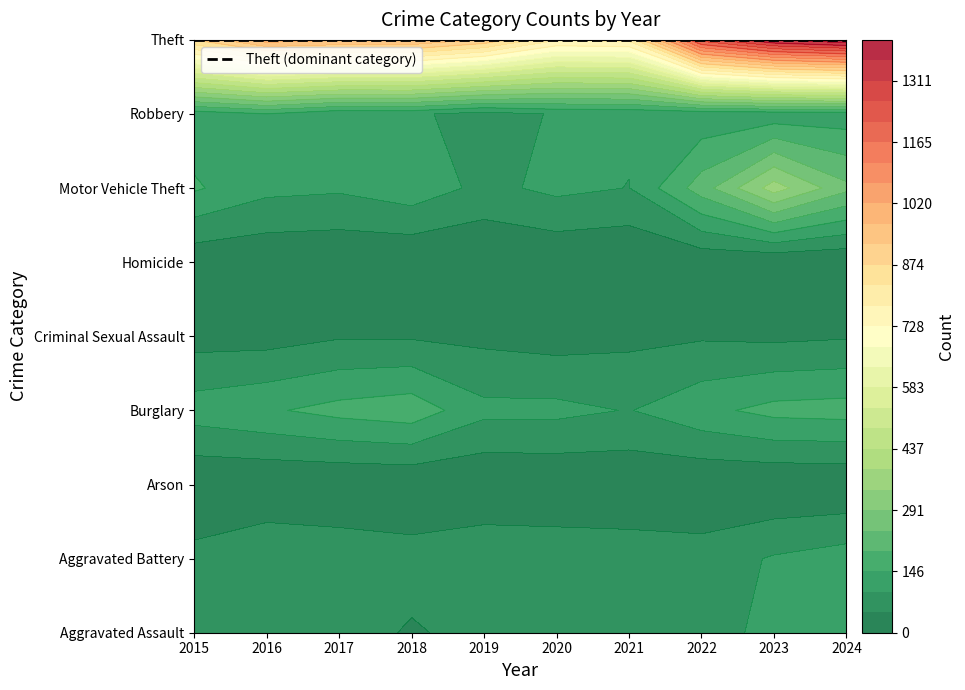

What is the average value of the Criminal Sexual Assault series?

37